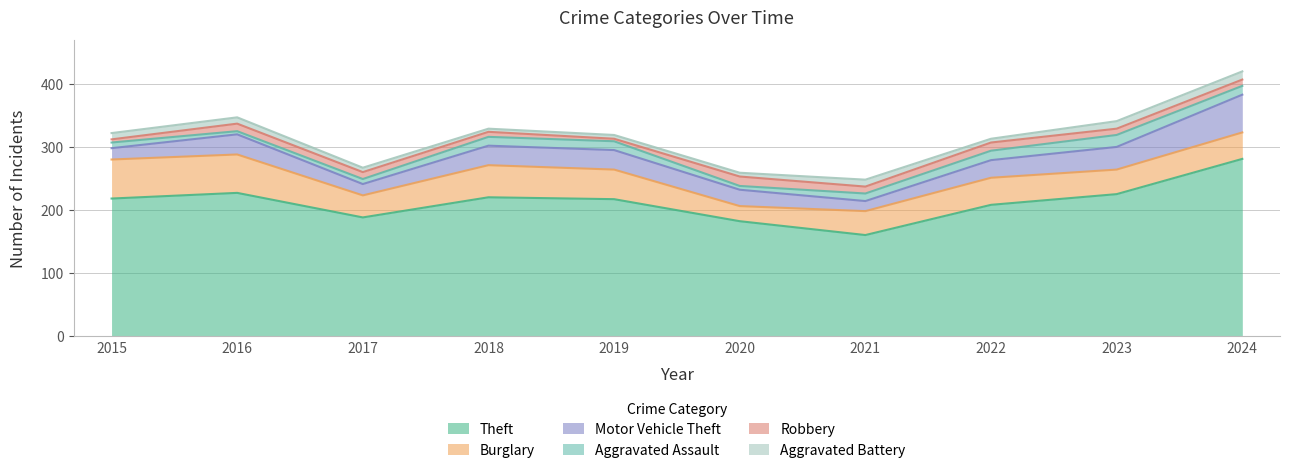

How many lines are shown in the chart?

6